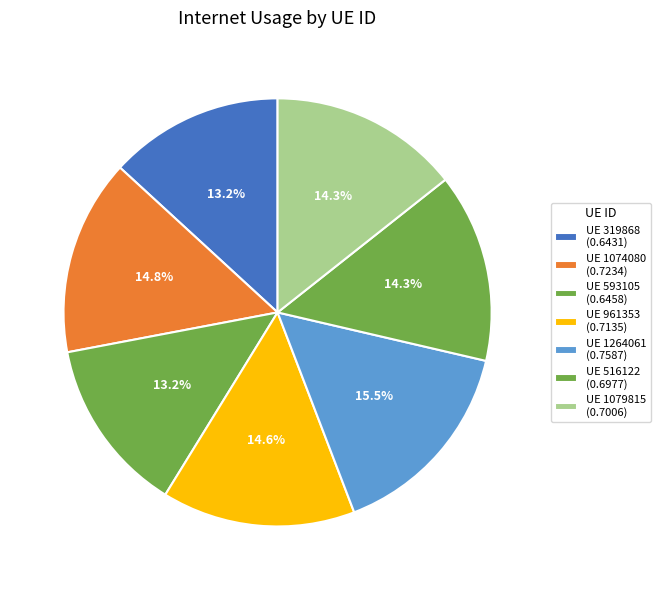

To the nearest percent, what is the difference between the largest and smallest slice percentages?

2%